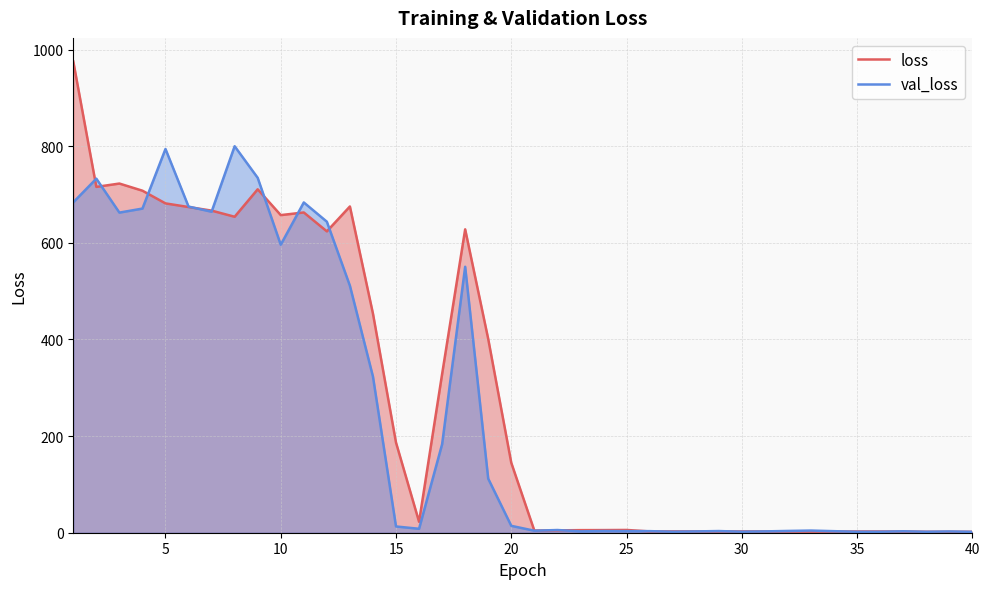

What are all the series names shown in the legend?

loss, val_loss